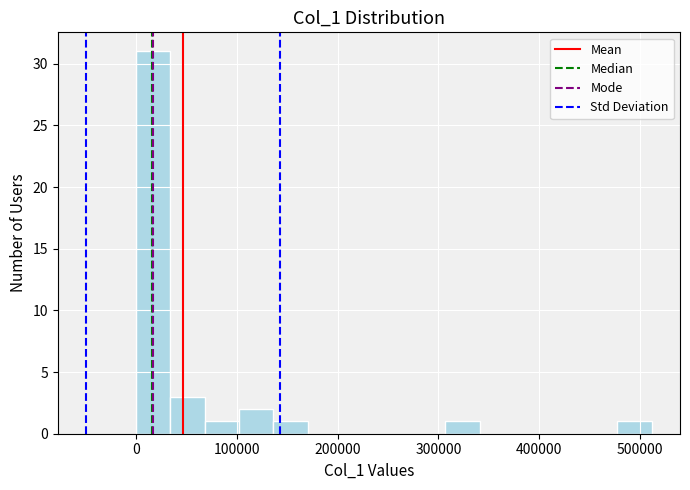

Around what value on the x-axis is the tallest bar? Give the approximate position of its centre, as read against the axis.

20000